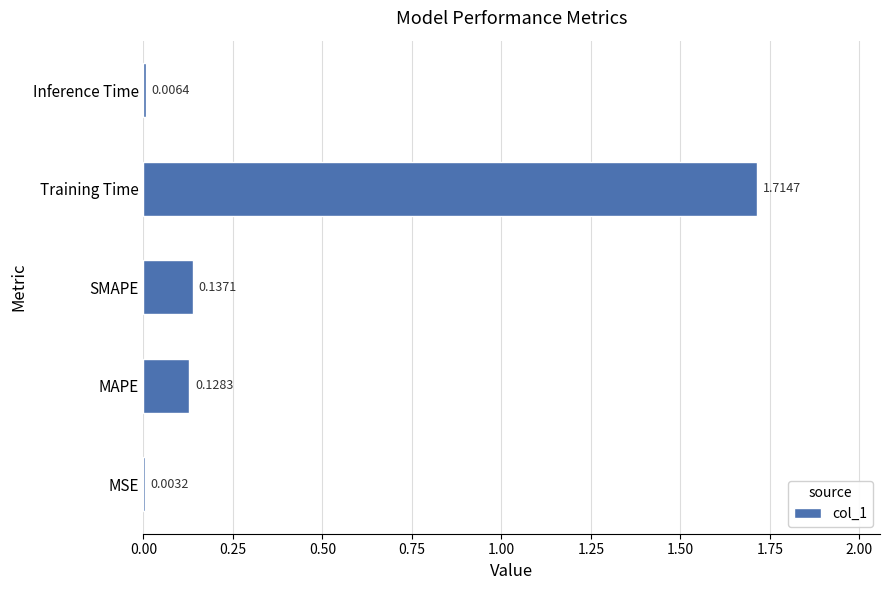

Which has a higher value, MSE or Training Time?

Training Time